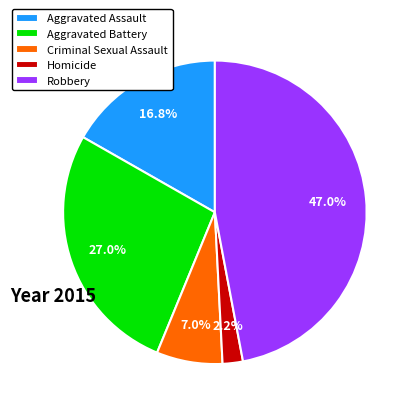

Which category has the smallest portion of the pie?

Homicide